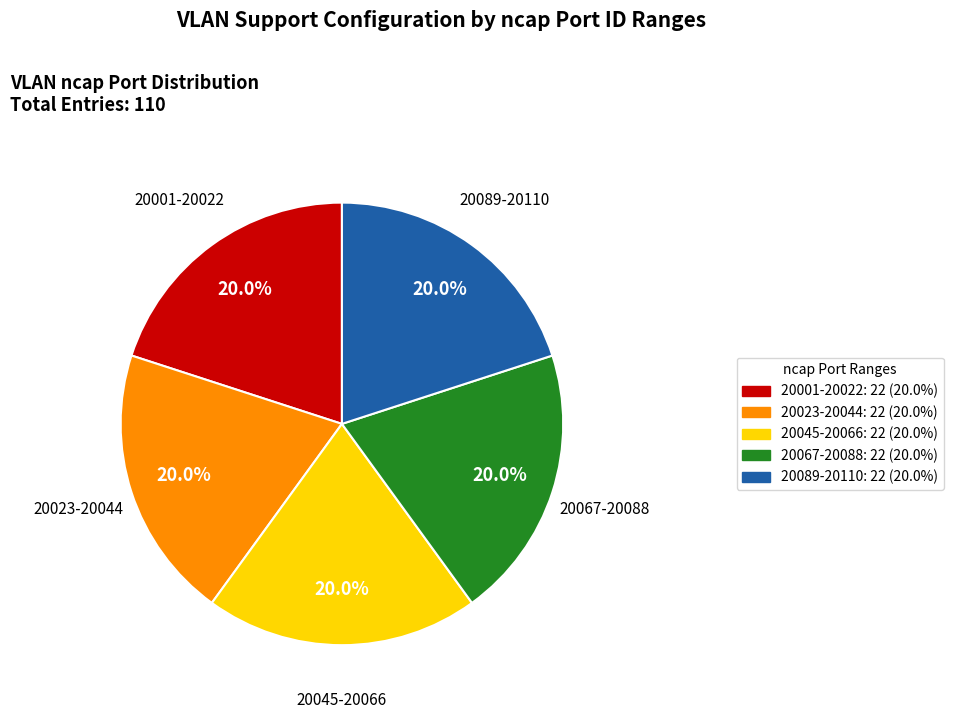

Does any single category account for the majority?

No